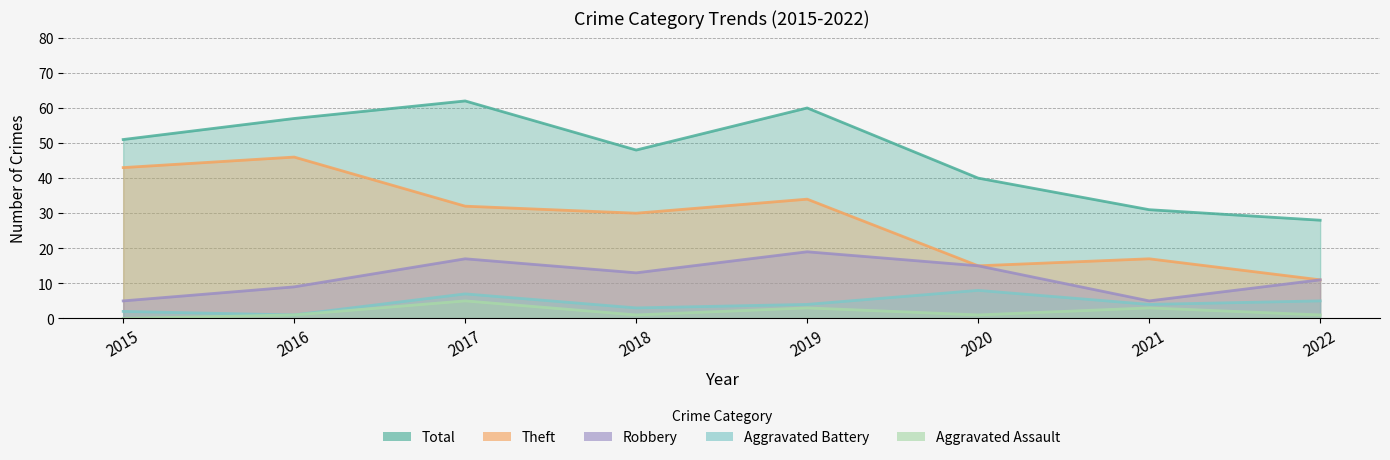

Is it true that Theft equals 47 at 2018?

False